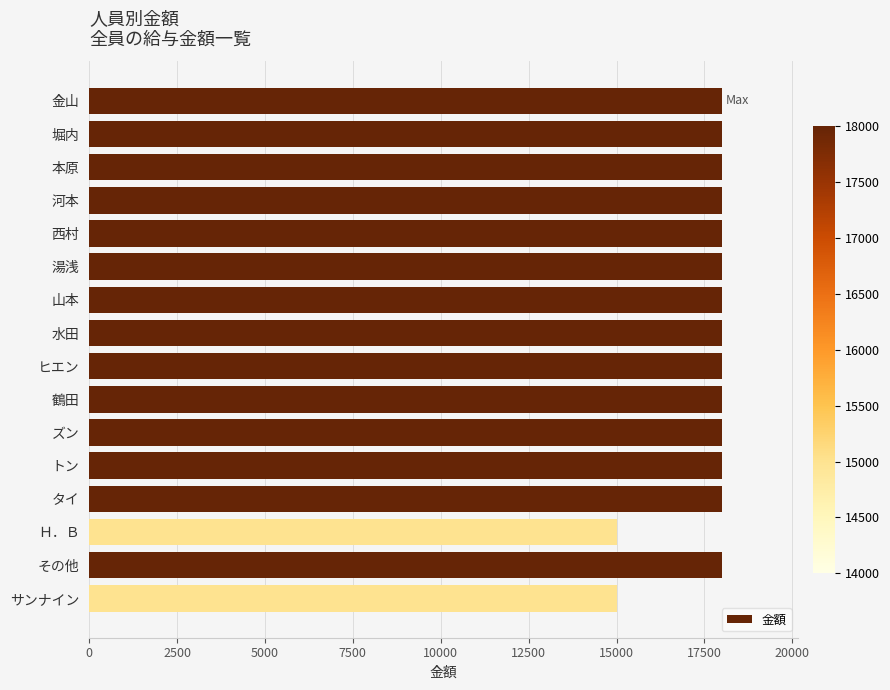

What is the label of the 7th bar from the top?

山本